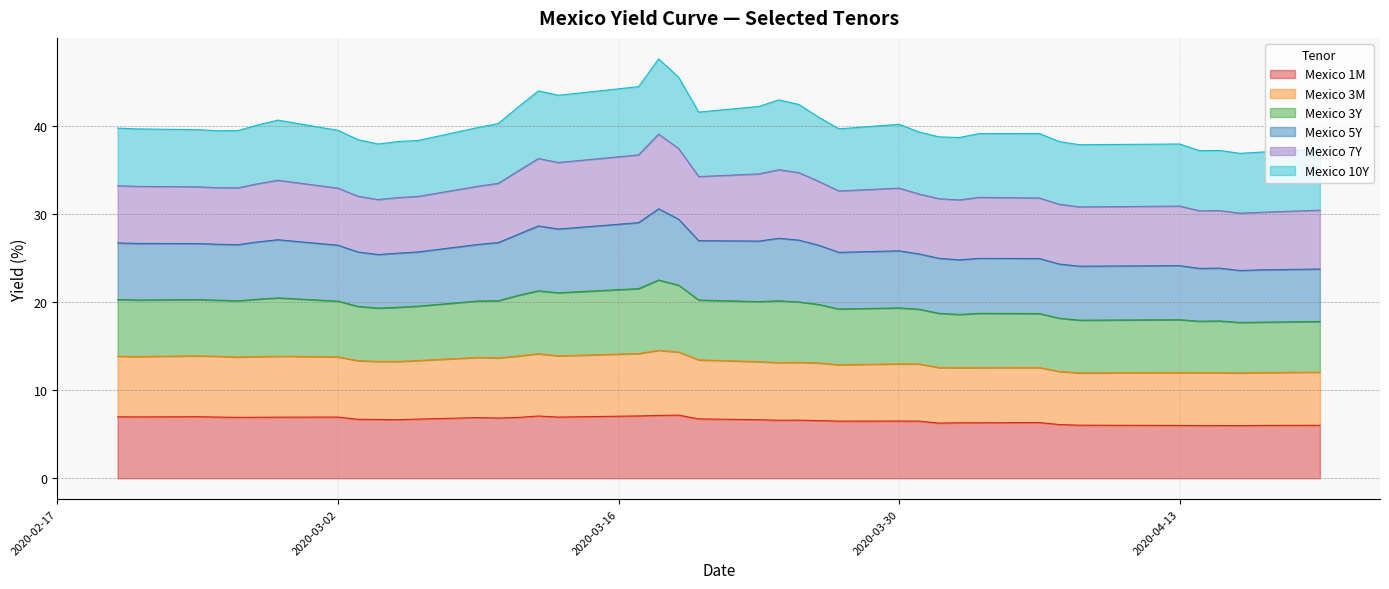

How many lines are shown in the chart?

6